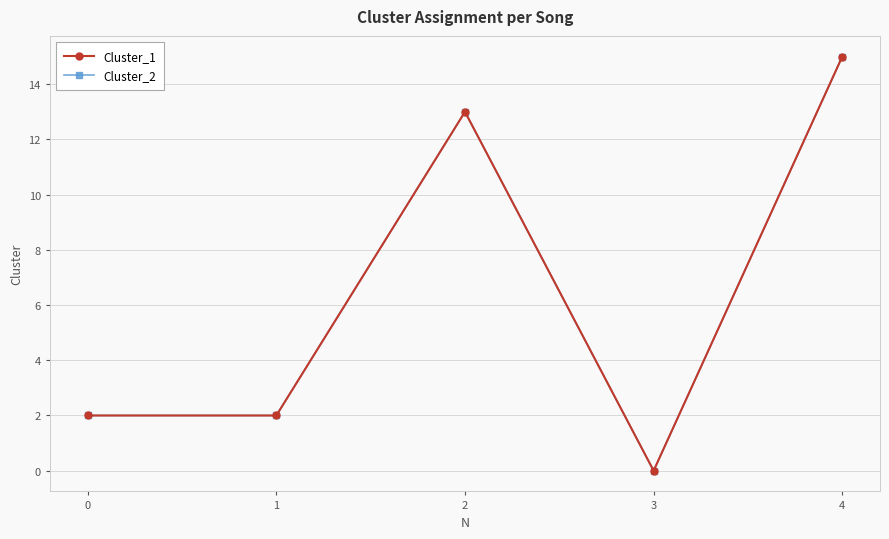

What is the difference between the Cluster_2 values at 2 and 0?

11